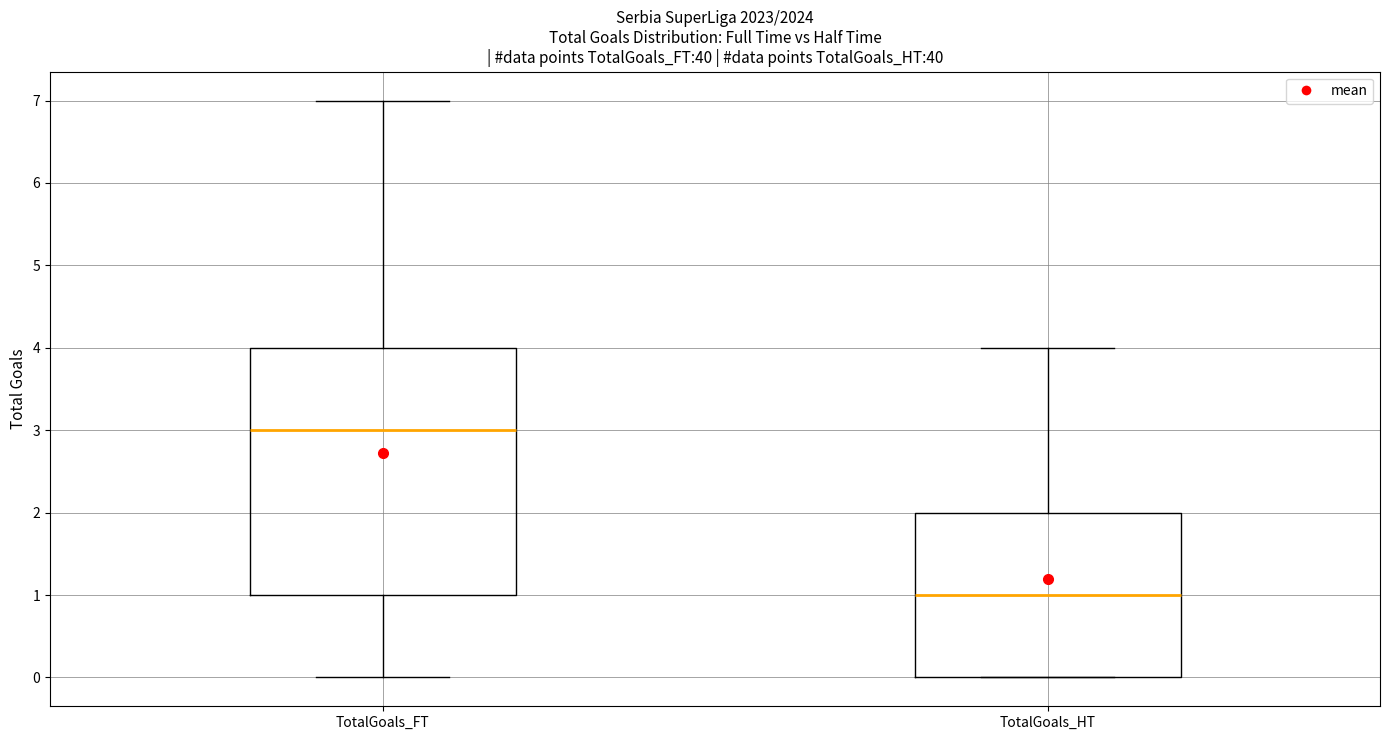

Reading left to right, read every box against the y-axis: the position of its median line, the range the box covers, and the ends of its whiskers. The values are not printed on the chart, so give them approximately, as read against the axis.

TotalGoals_FT: median 3, box 1 to 4, whiskers 0 to 7
TotalGoals_HT: median 1, box 0 to 2, whiskers 0 to 4